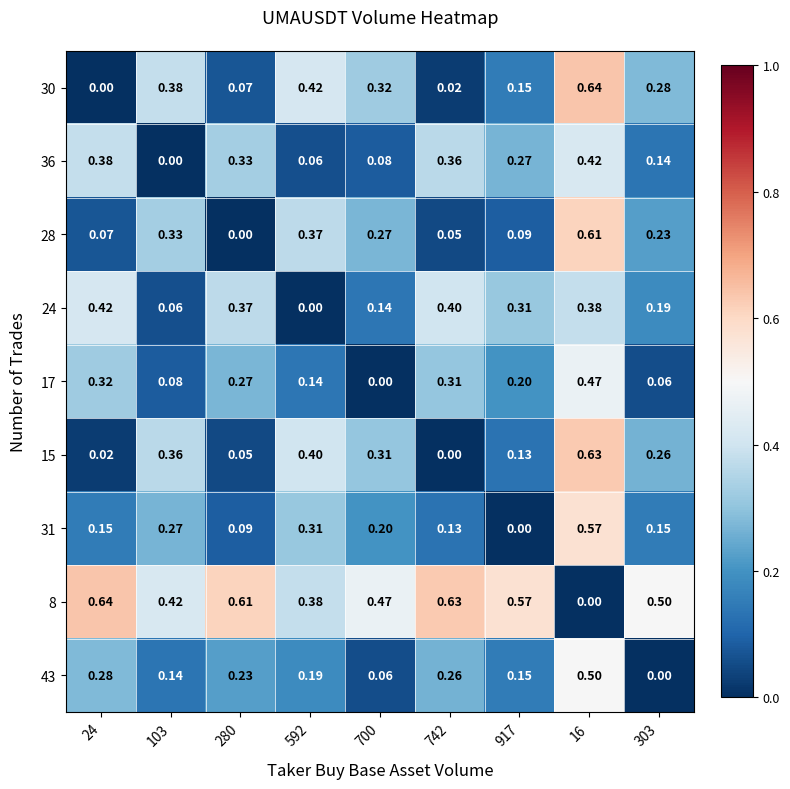

How many series are shown in this chart?

9